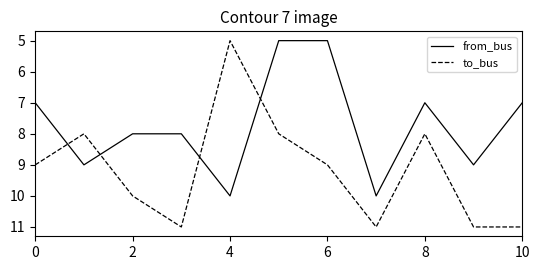

What is the greatest value displayed?

11